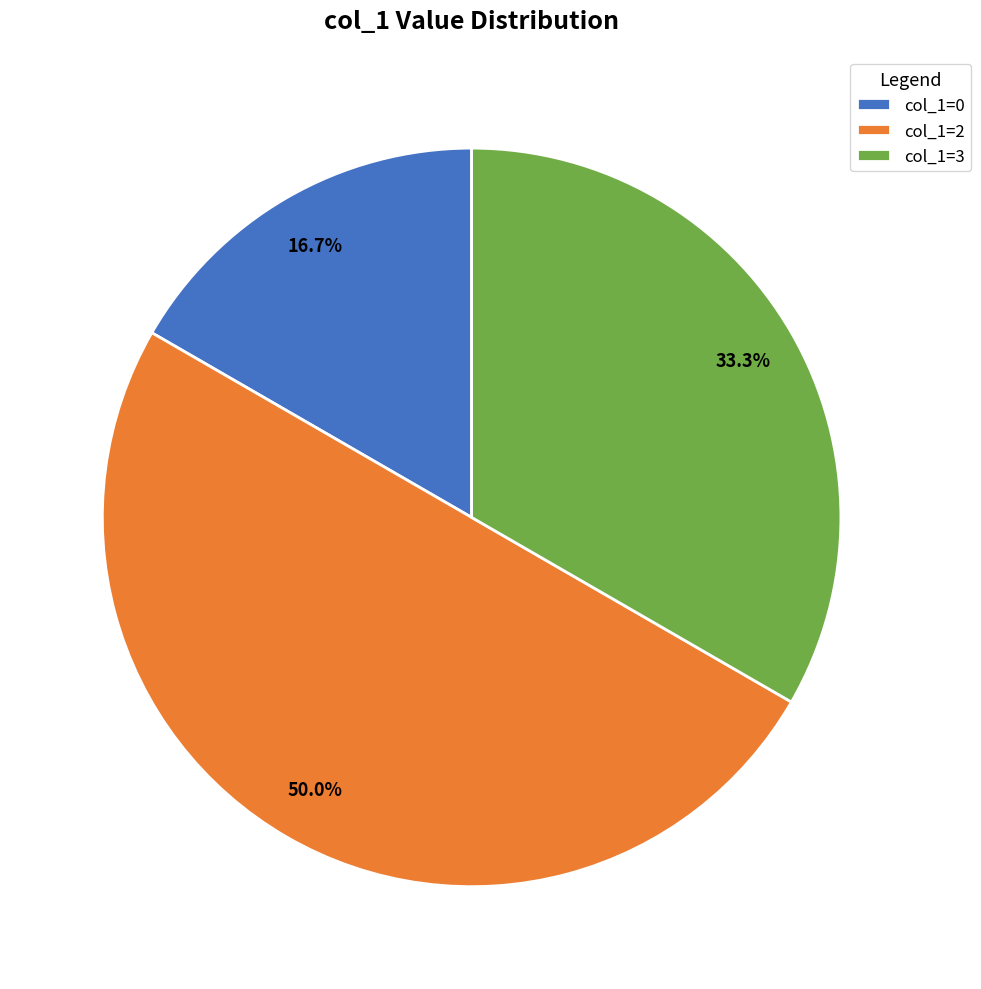

What is the smallest slice in the pie chart?

col_1=0